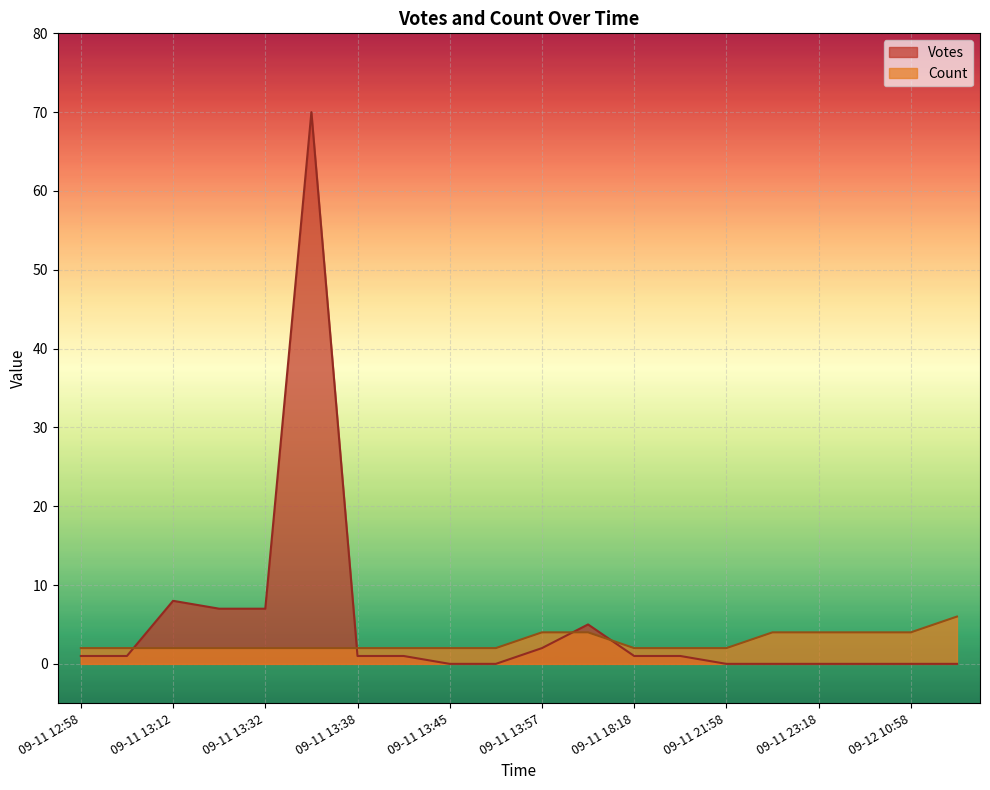

Which series changed the most between 2019-09-11 13:35 and 2019-09-11 18:20?

Votes